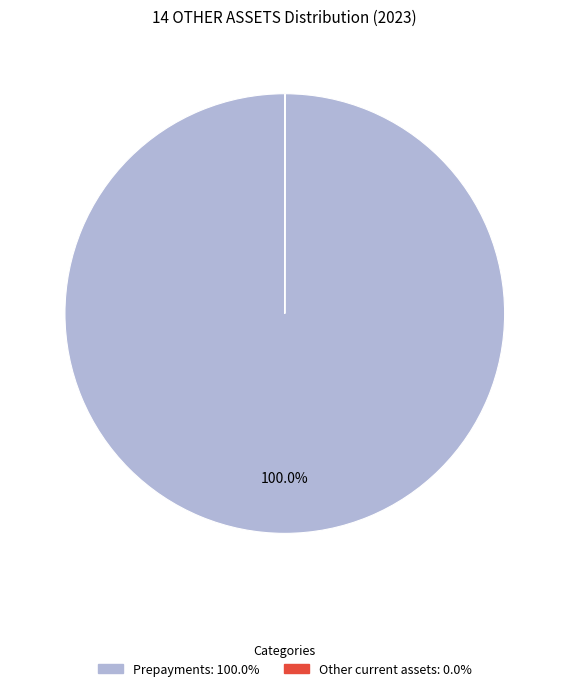

Which category has the biggest portion of the pie?

Prepayments